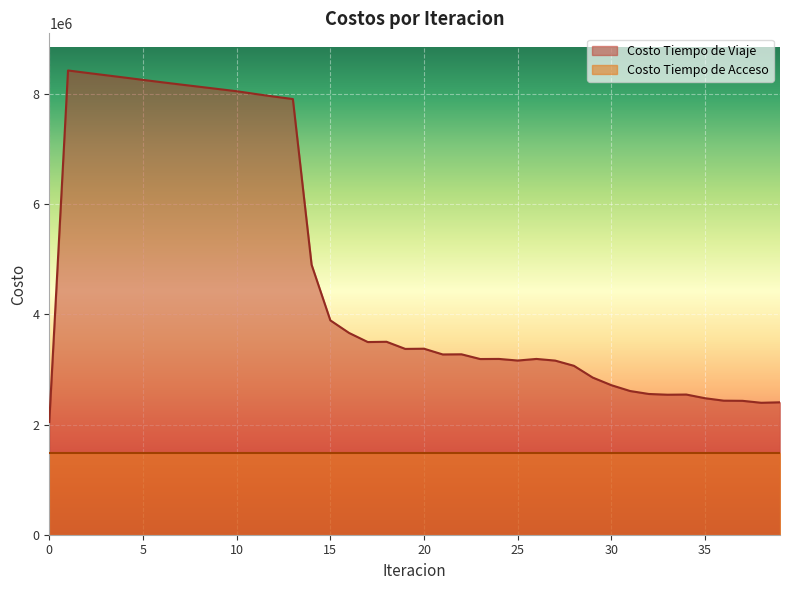

Reading right to left, extract all data points from this chart.

2403493.6	2394732.0	2430290.0	2433039.6	2477345.0	2544369.4	2541079.8	2554544.1	2608323.1	2714120.1	2853168.5	3066118.4	3160531.9	3190716.5	3161674.2	3190786.1	3188977.4	3274739.5	3272046.3	3376353.1	3372633.3	3502228.7	3497294.5	3662468.4	3891193.8	4900408.8	7908010.2	7952328.6	8000111.5	8049884.6	8090530.6	8131221.2	8171889.5	8213181.4	8255674.4	8298665.0	8341055.3	8383348.9	8426424.6	2046109.6